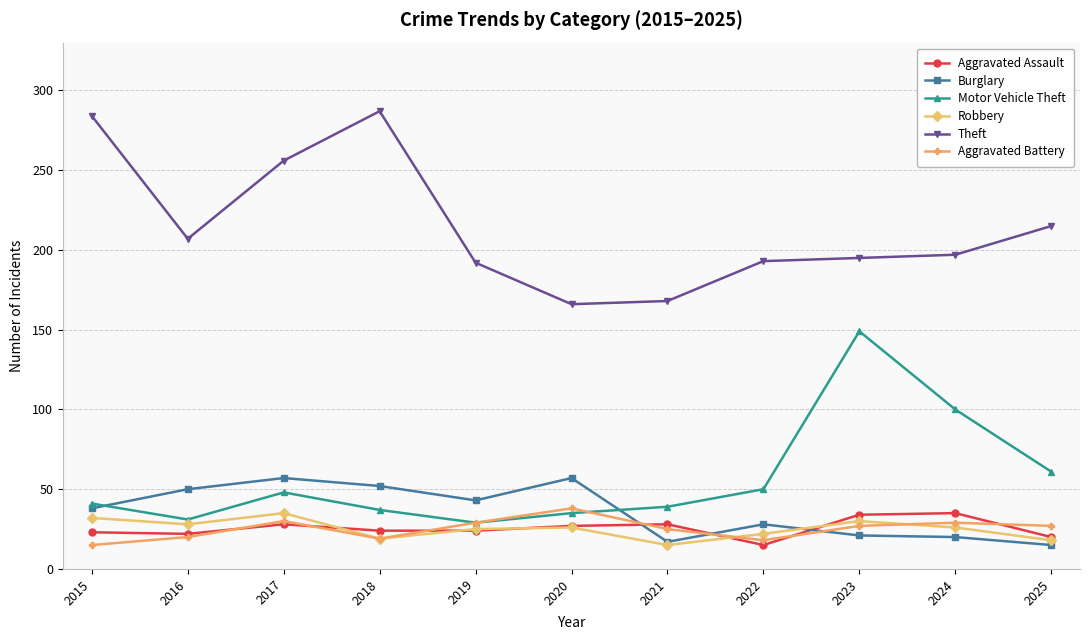

True or false: Burglary has a value of 15 at 2025.

True